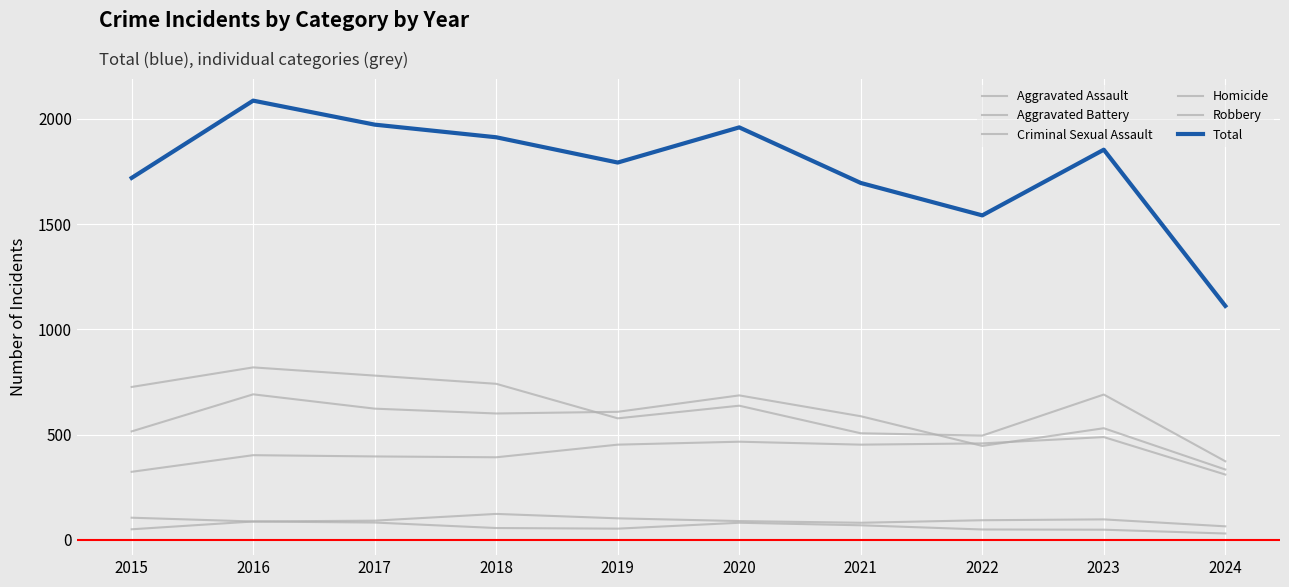

What is the approximate value of Robbery at 2021?

506